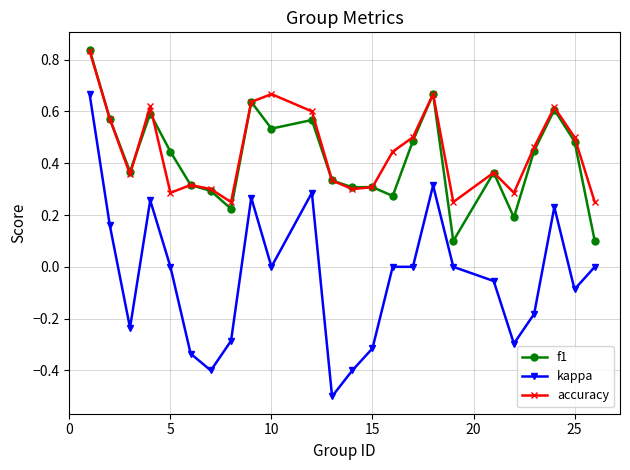

Which series has the largest range (max minus min)?

kappa